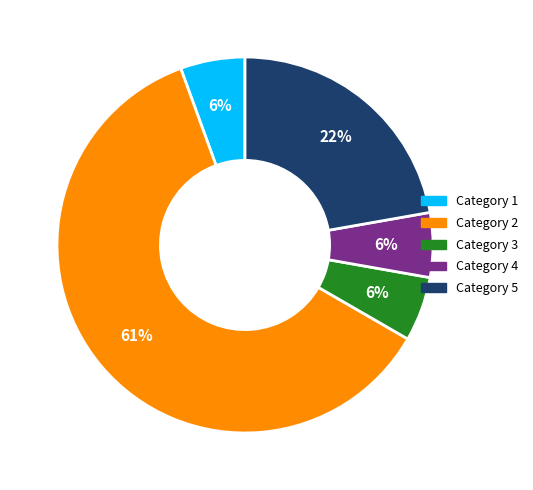

What is the largest slice in the pie chart?

Category 2